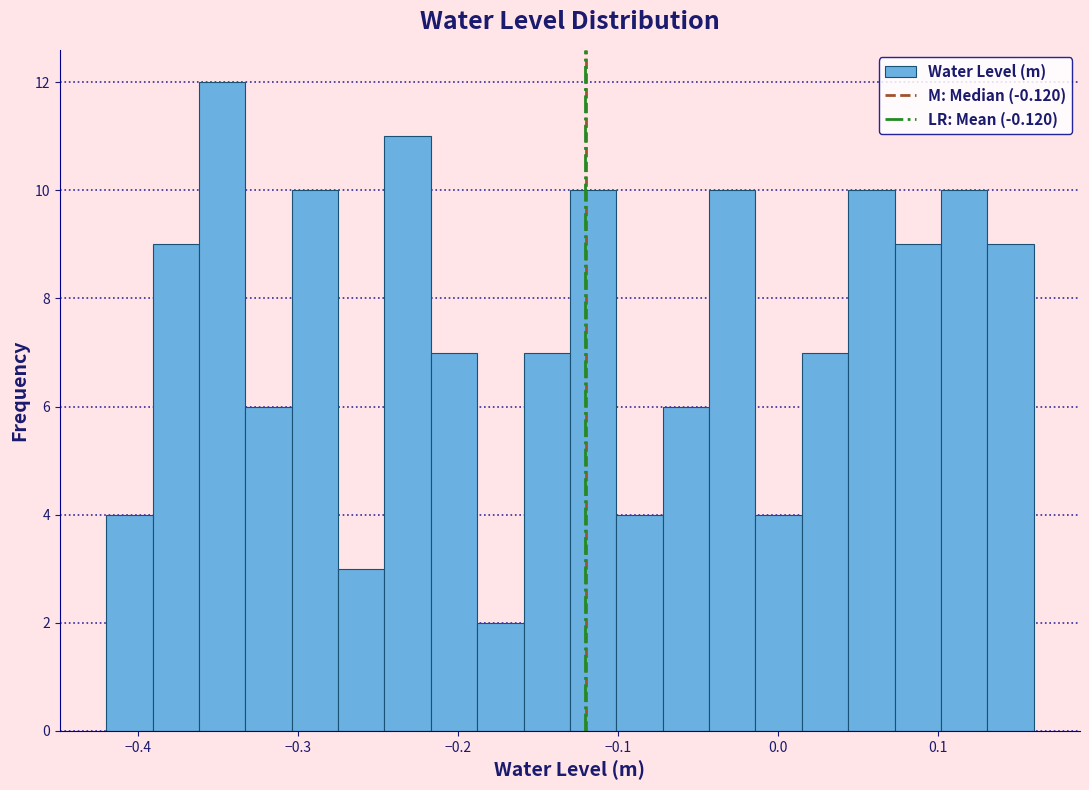

Read against the x-axis, roughly where is the centre of the tallest bar?

-0.35